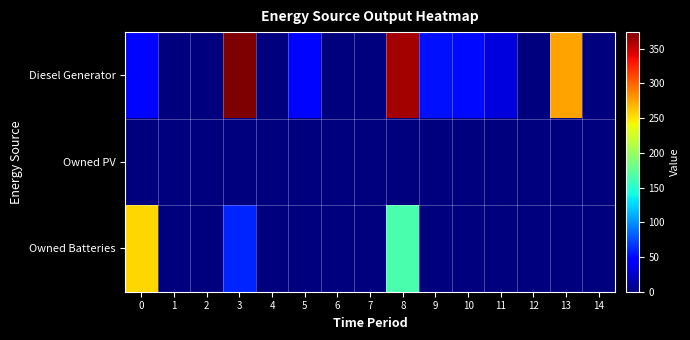

Between 10 and 14, which series saw the biggest shift?

Diesel Generator